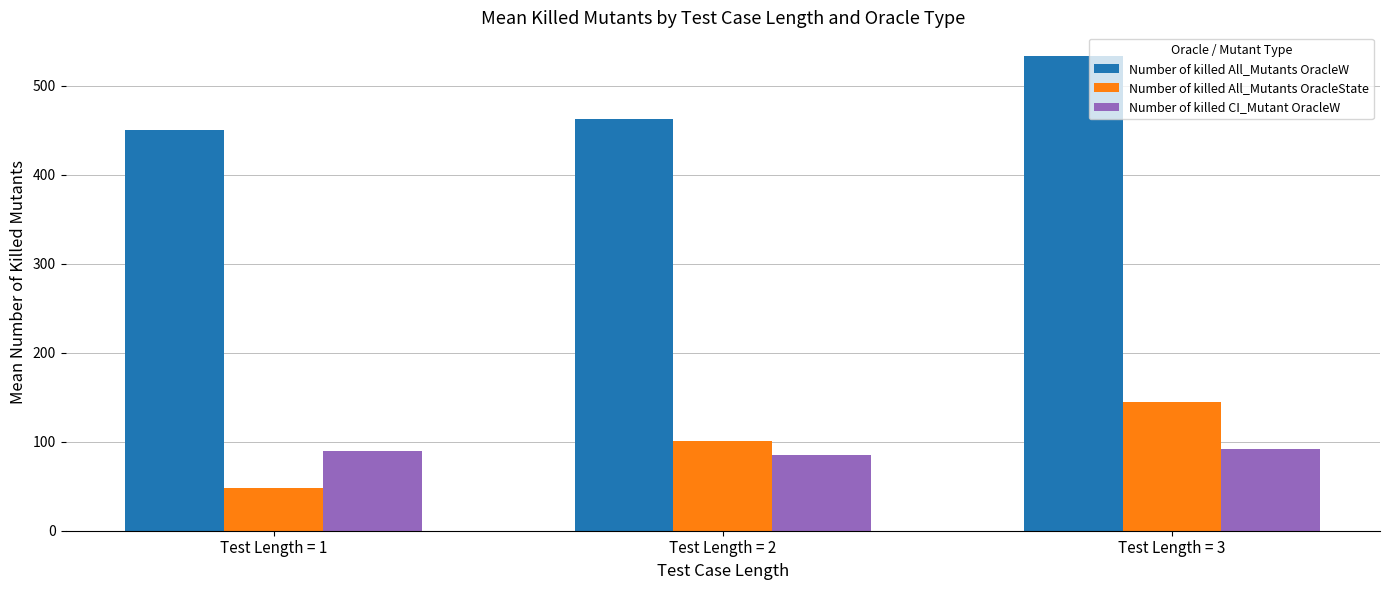

List the series in order of their peak value, lowest first.

Number of killed CI_Mutant OracleW, Number of killed All_Mutants OracleState, Number of killed All_Mutants OracleW